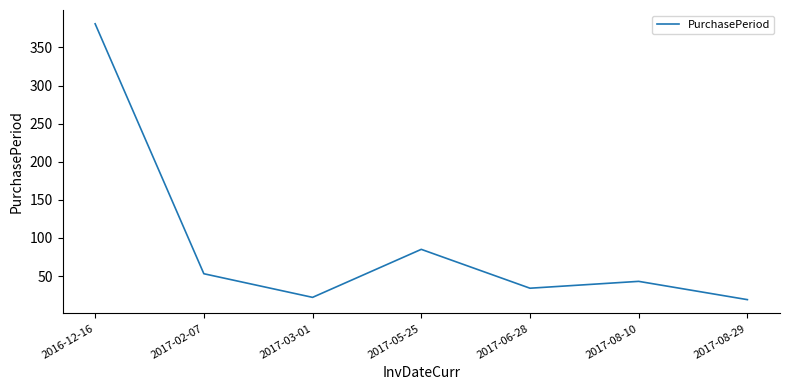

The chart shows a value of 43 at 2017-08-10. True or false?

True